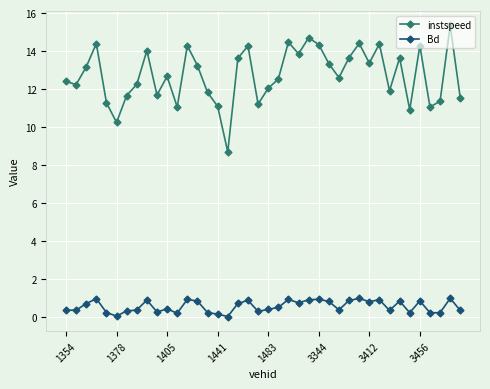

True or false: instspeed and Bd intersect in this chart.

False